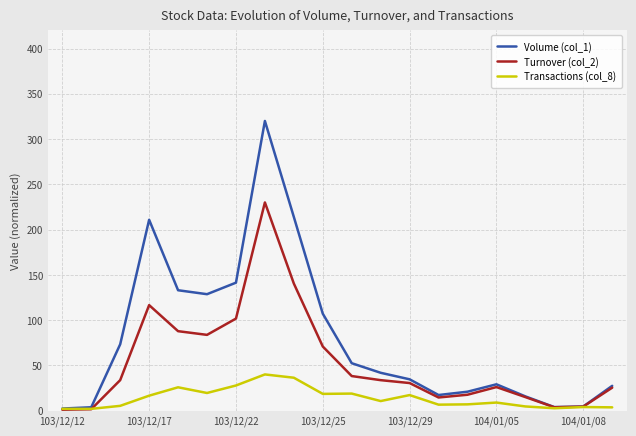

What is the highest value of the Transactions (col_8) series?

40.0